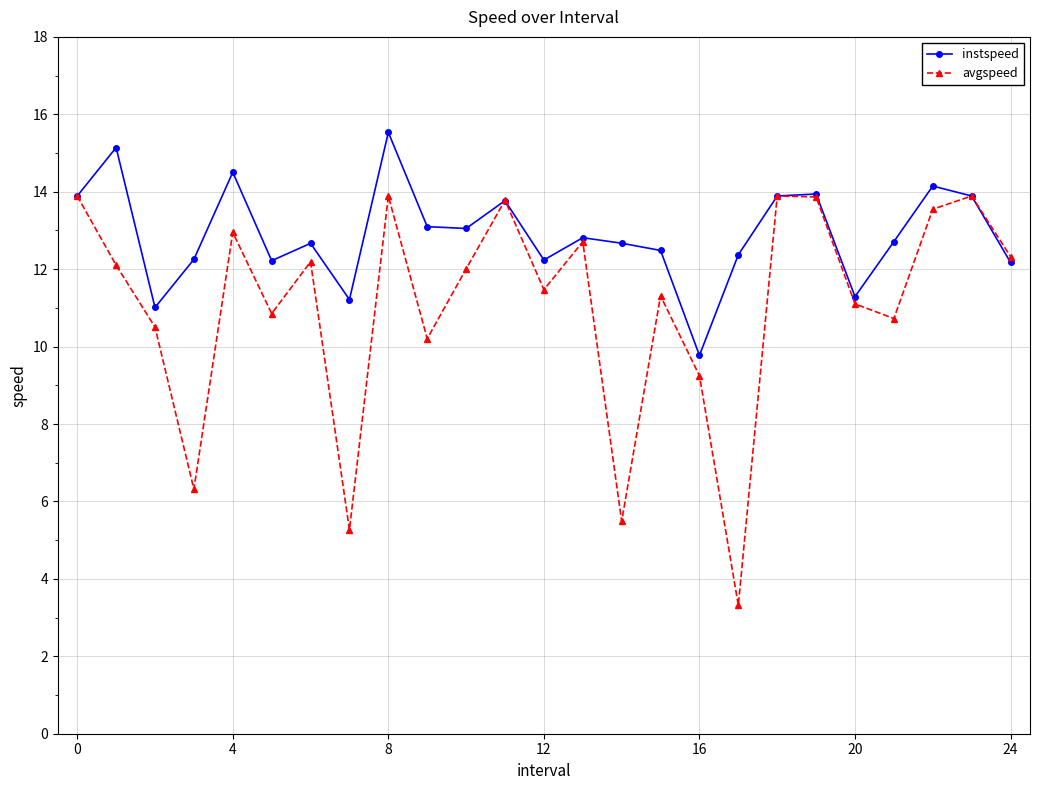

Rank the series by their average value, from lowest to highest.

avgspeed, instspeed